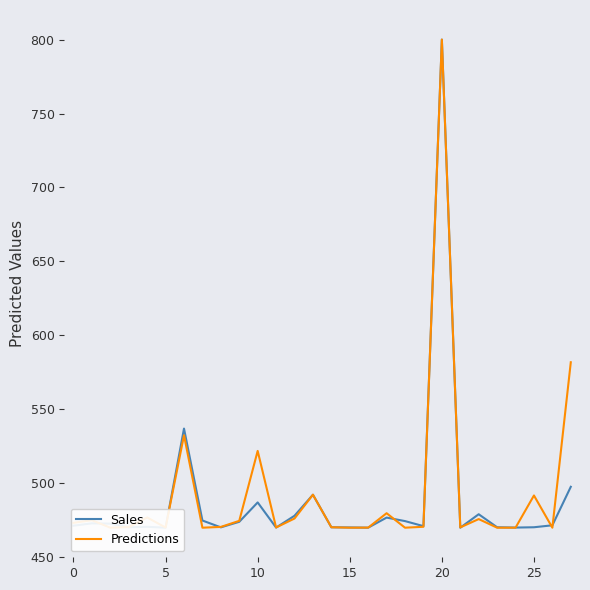

The value of Sales at 25 is 139.6. True or false?

False